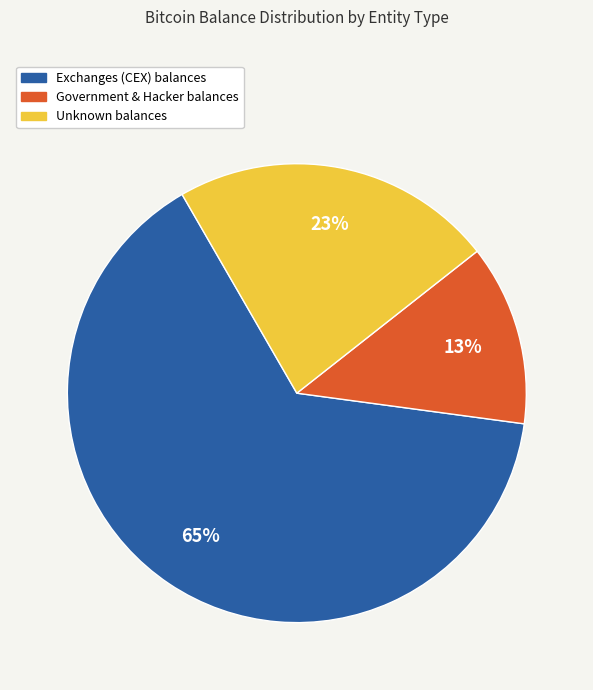

To the nearest percent, what is the average slice percentage?

33%